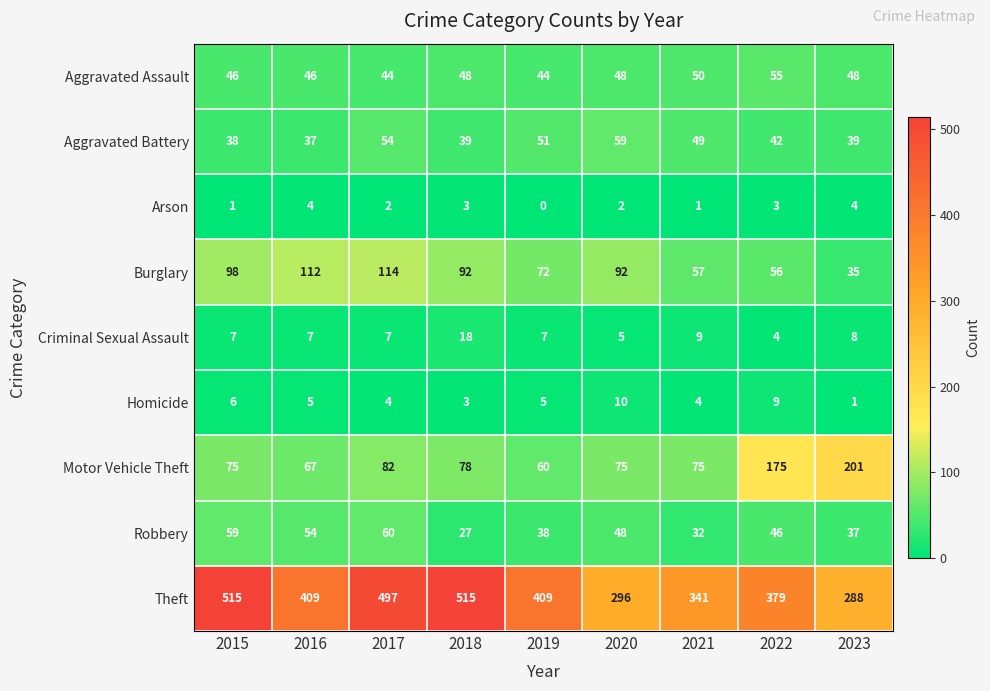

At which category is the sum across all series the highest?

2017